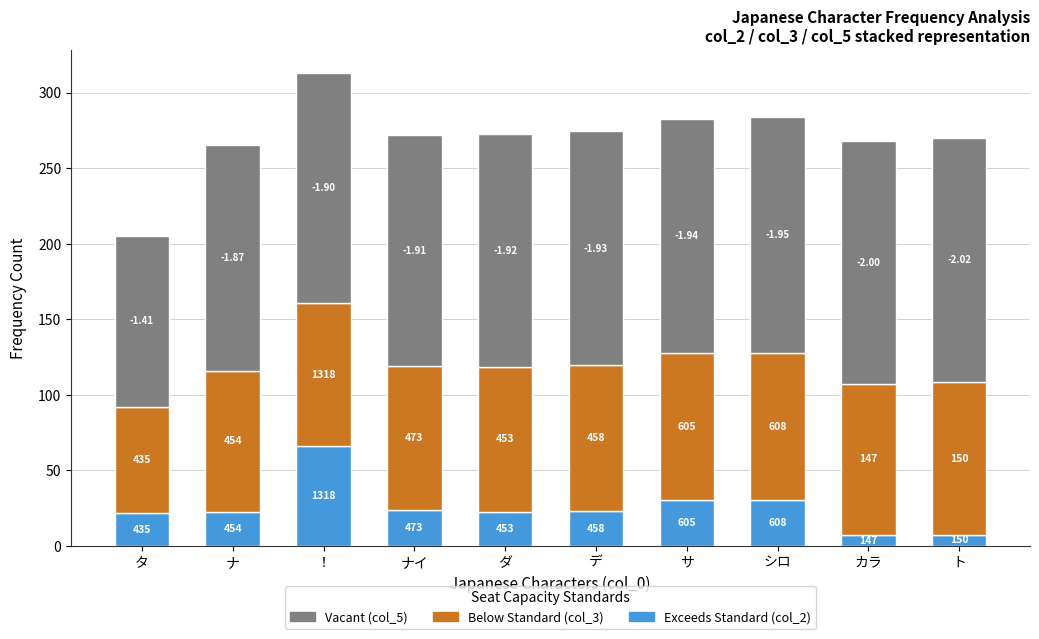

Are the bars horizontal?

No